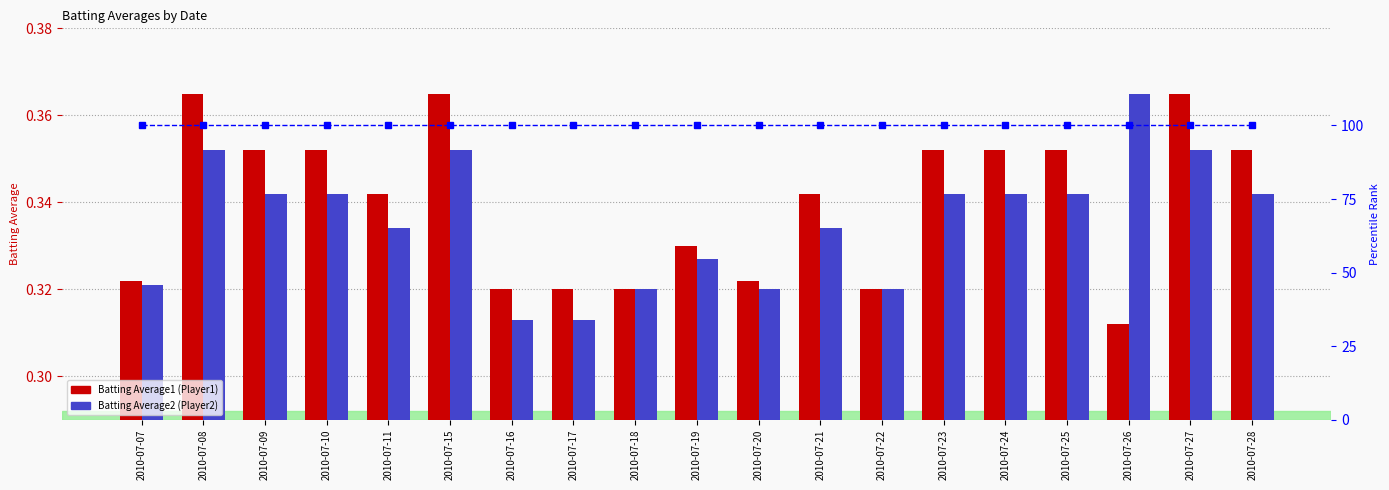

List the series in order of their peak value, highest first.

percentile rank within the sample, Batting Average1, Batting Average2